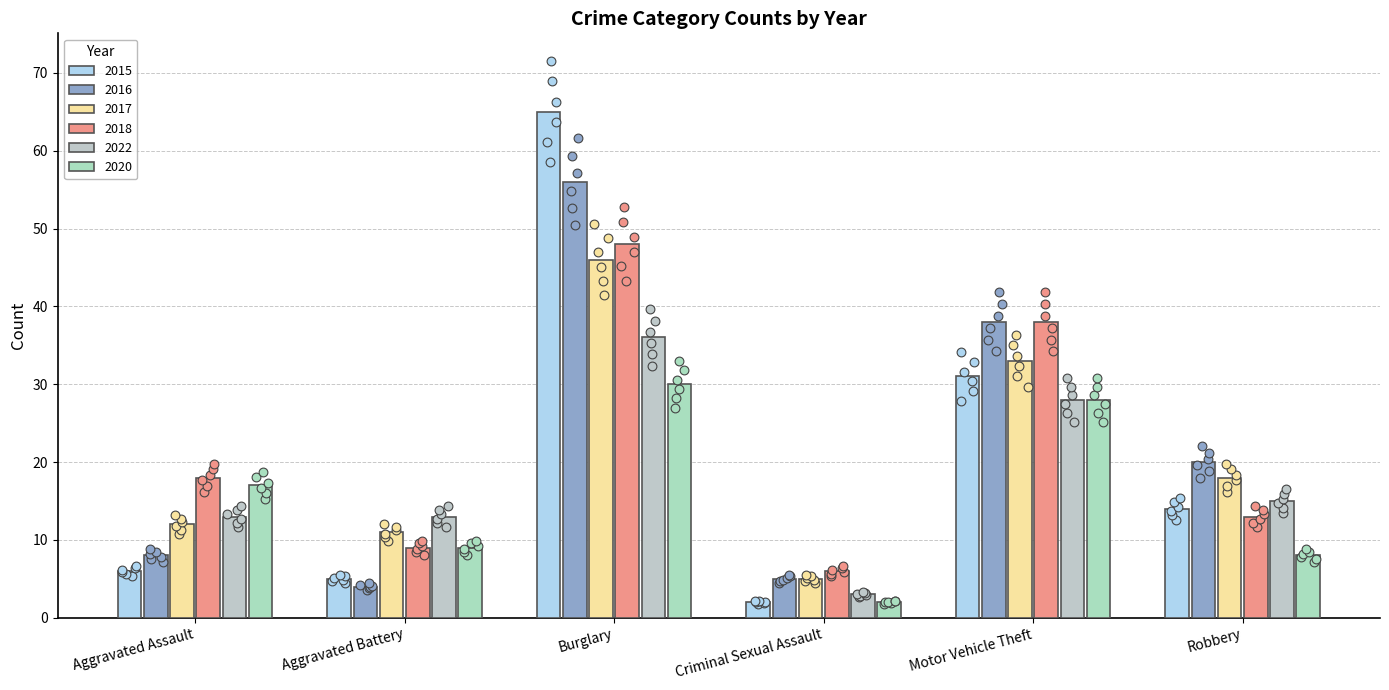

At how many categories does at least one series exceed 59?

1